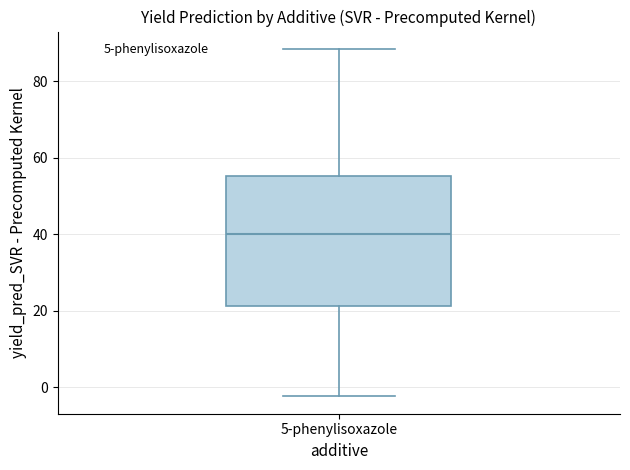

Read this box plot against the y-axis: the position of the median line, the range covered by the box, and the ends of both whiskers. The values are not printed on the chart, so give them approximately, as read against the axis.

median 40, box 22 to 56, whiskers -2 to 88